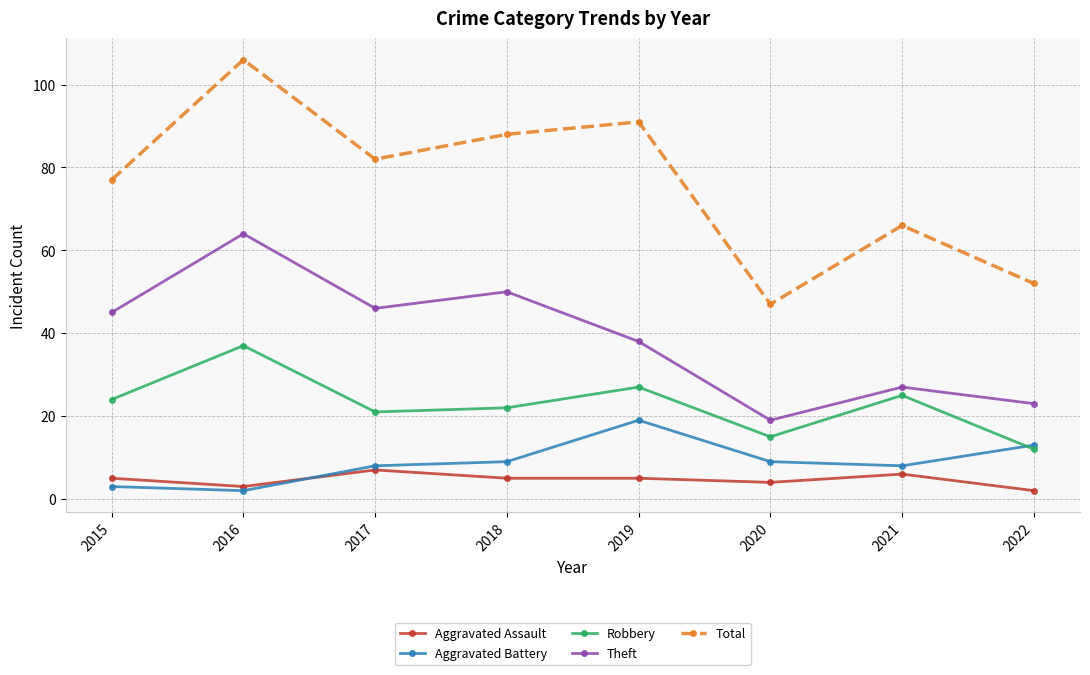

What are all the series names shown in the legend?

Aggravated Assault, Aggravated Battery, Robbery, Theft, Total